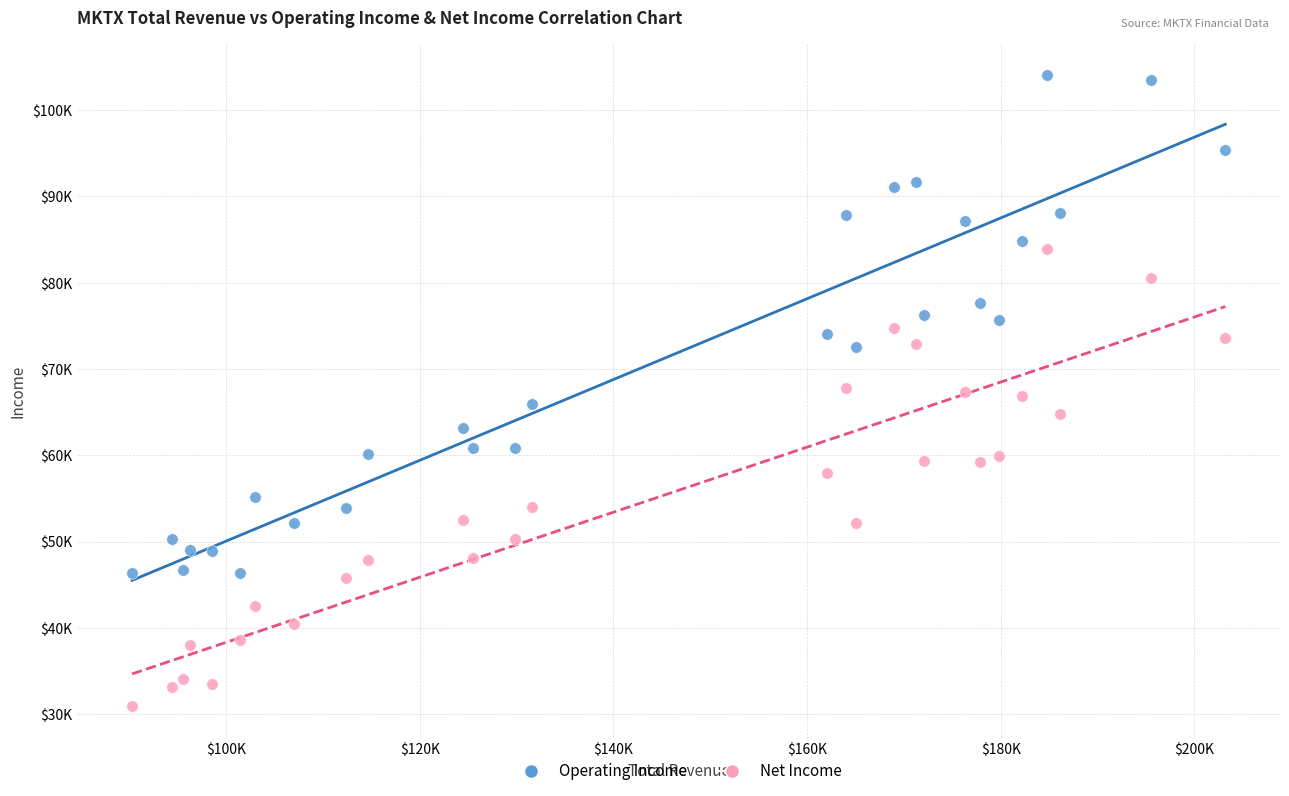

Which series reaches the minimum Y coordinate?

Net Income